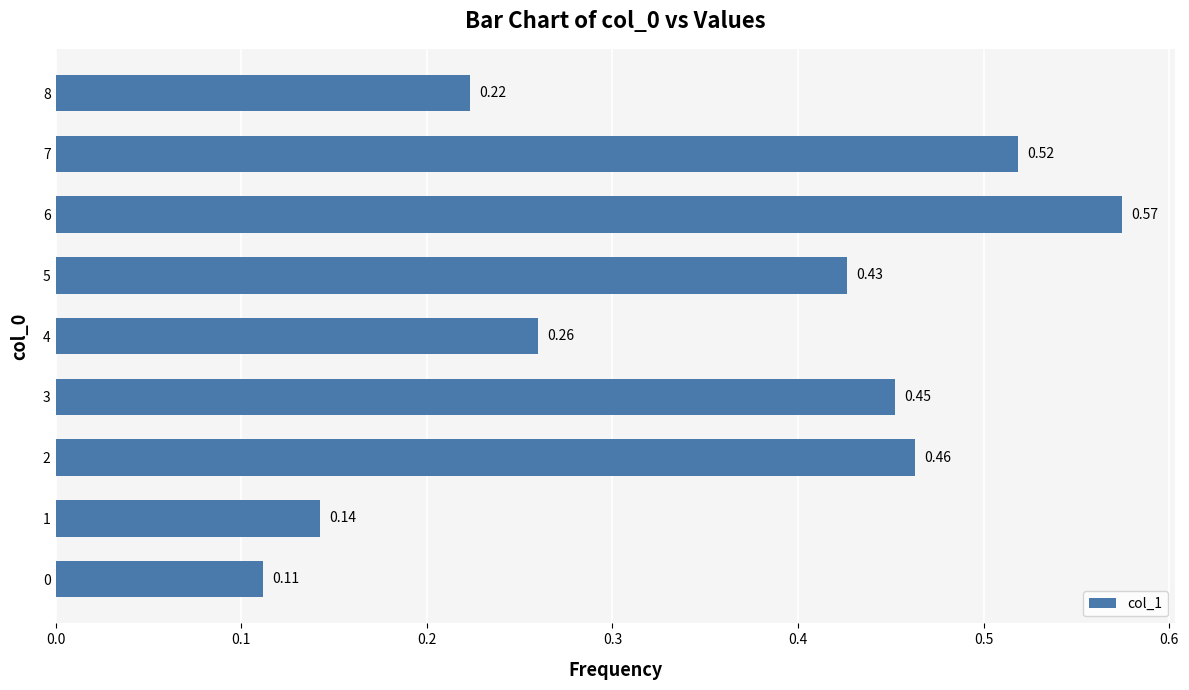

How many values are between 0 and 1?

9